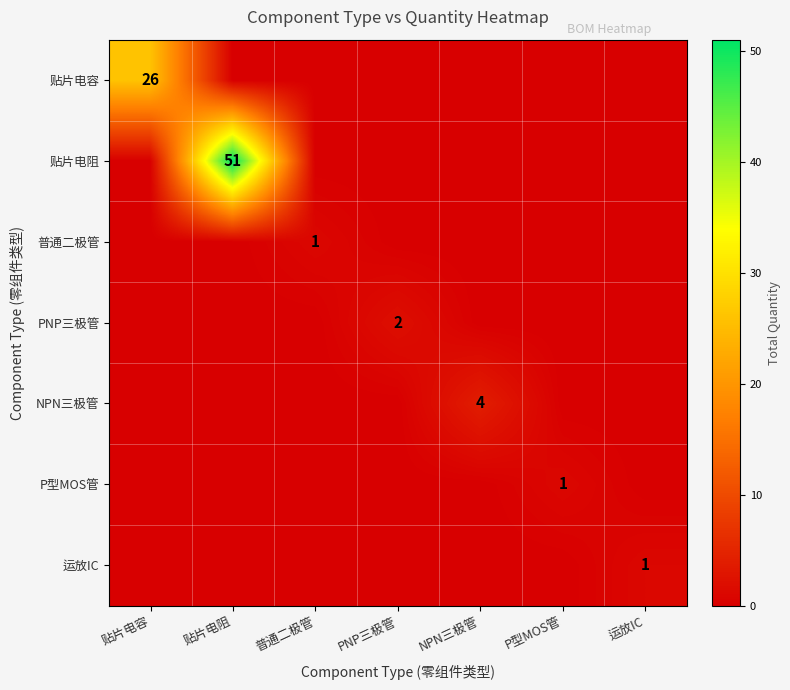

The NPN三极管 series shows 1 at NPN三极管. True or false?

False